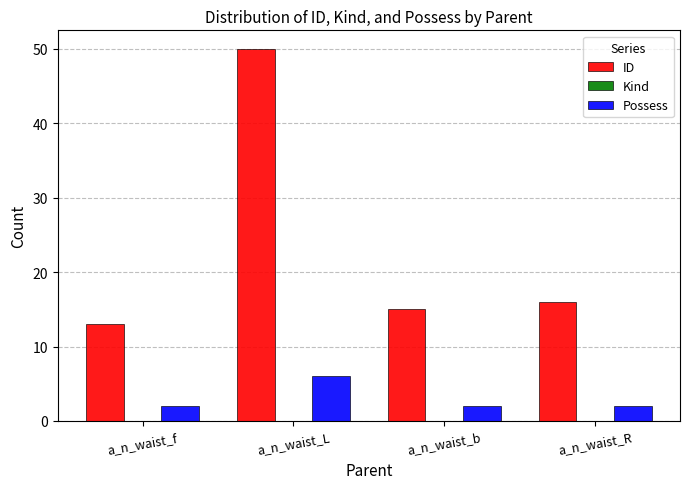

Reading left to right, transcribe all the data shown in this chart.

ID: 13	50	15	16
Possess: 2	6	2	2